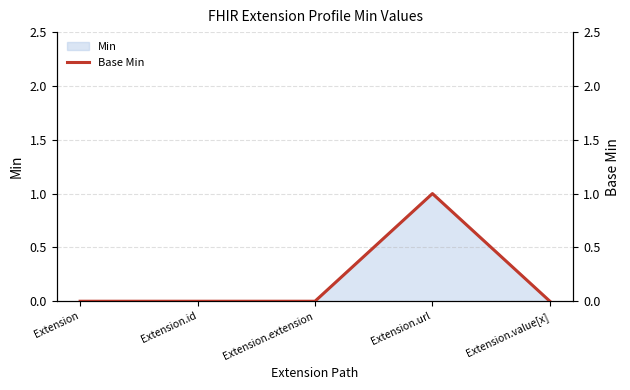

How many data points does each series have?

5